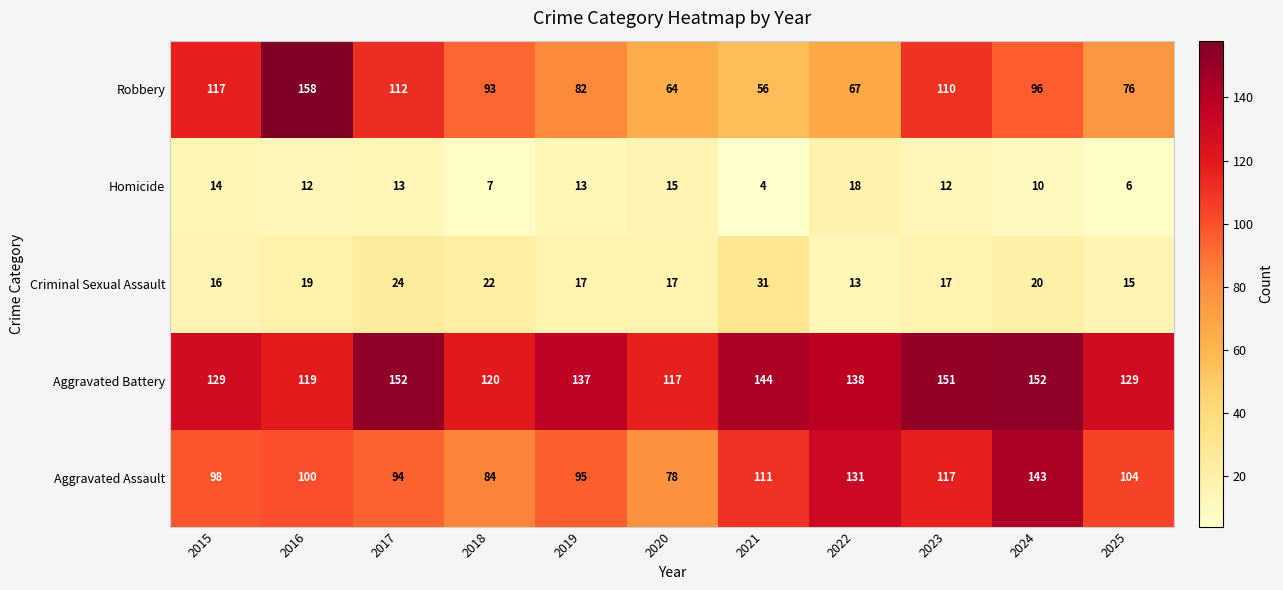

The Homicide series shows 11 at 2018. True or false?

False